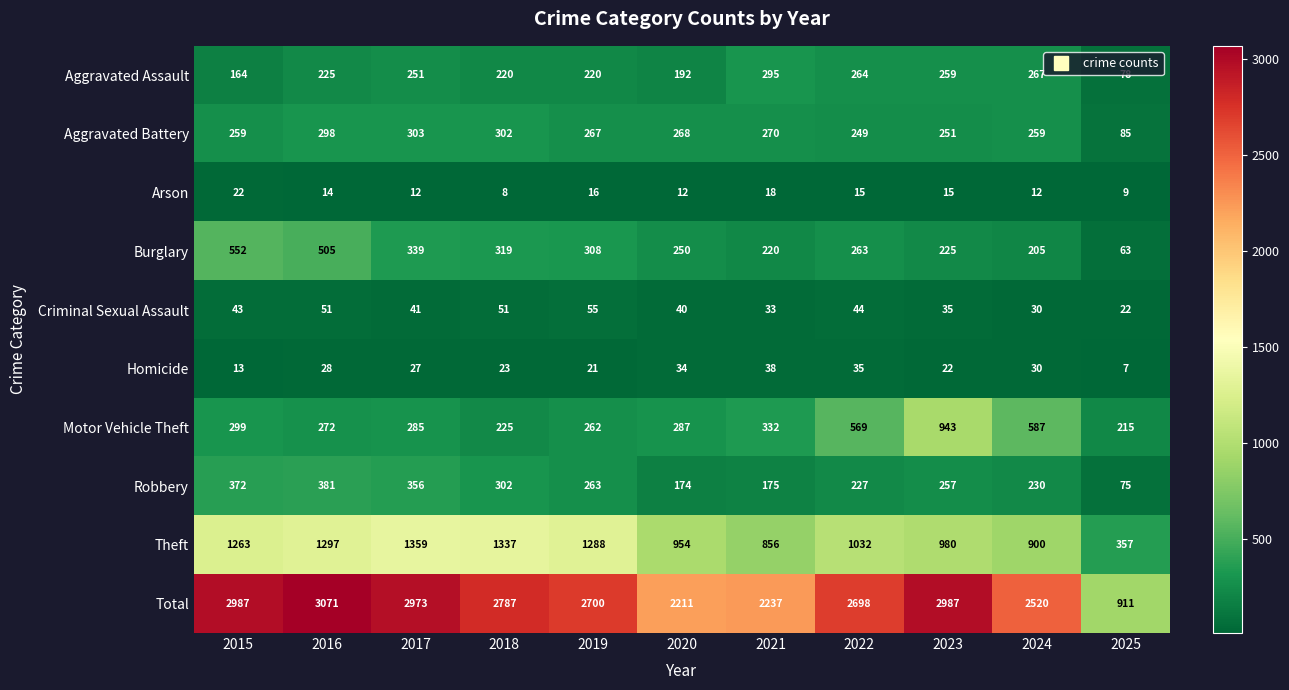

Which series has the largest total across all categories?

Total